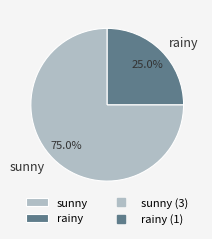

What is the majority slice?

sunny